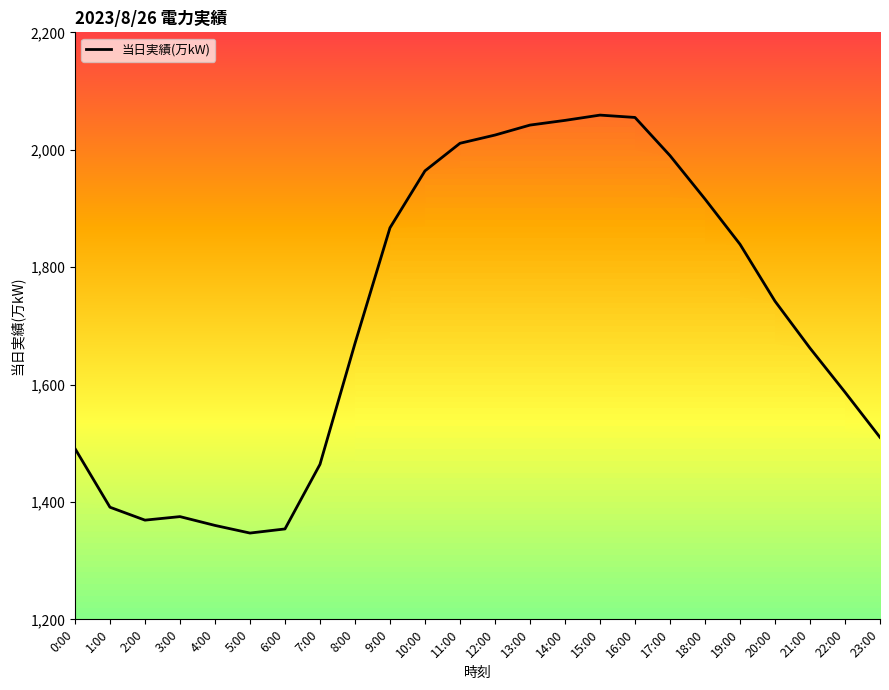

How many lines are shown in the chart?

1